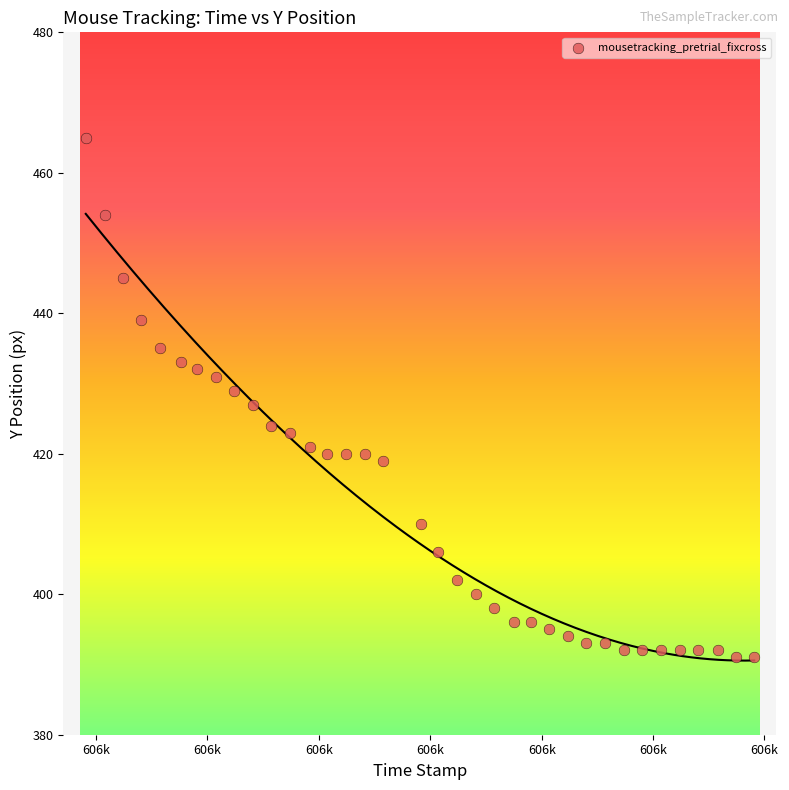

What is the range of Y values (max minus min)?

74